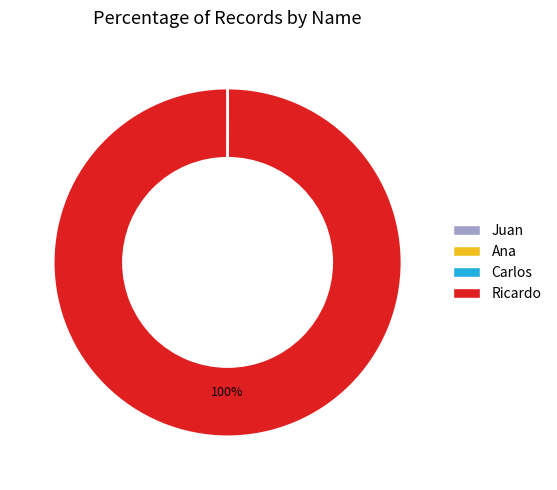

Which slice is the largest?

Ricardo